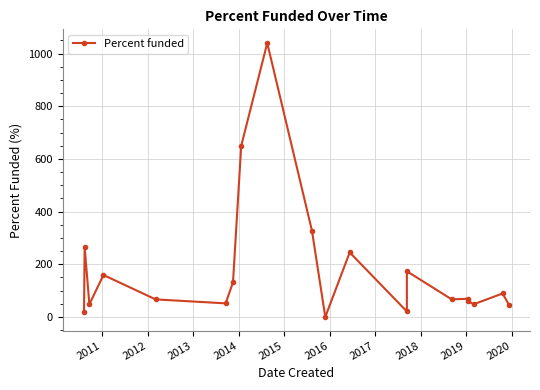

How many distinct data groups are displayed?

1